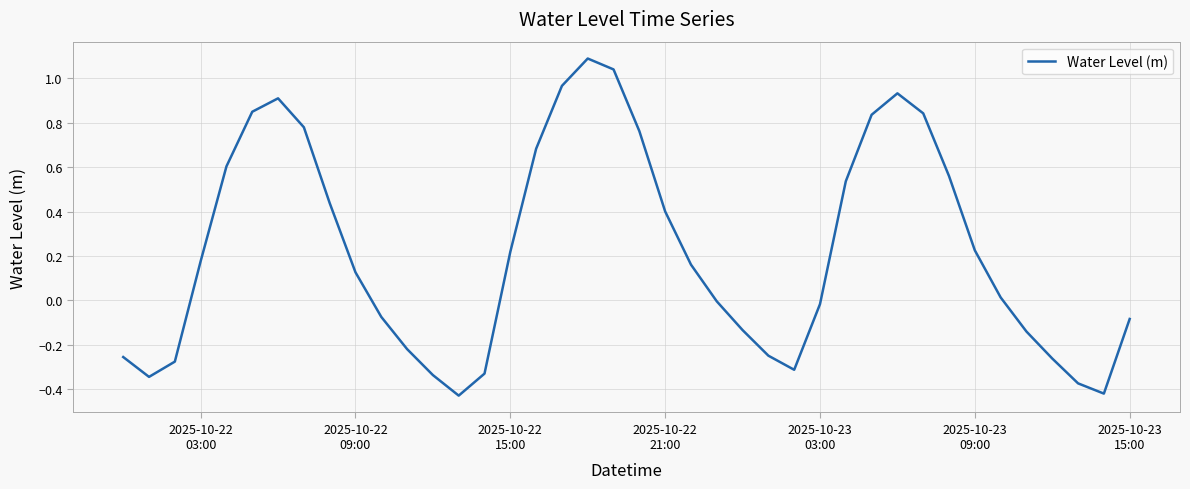

What is the greatest value displayed?

1.1